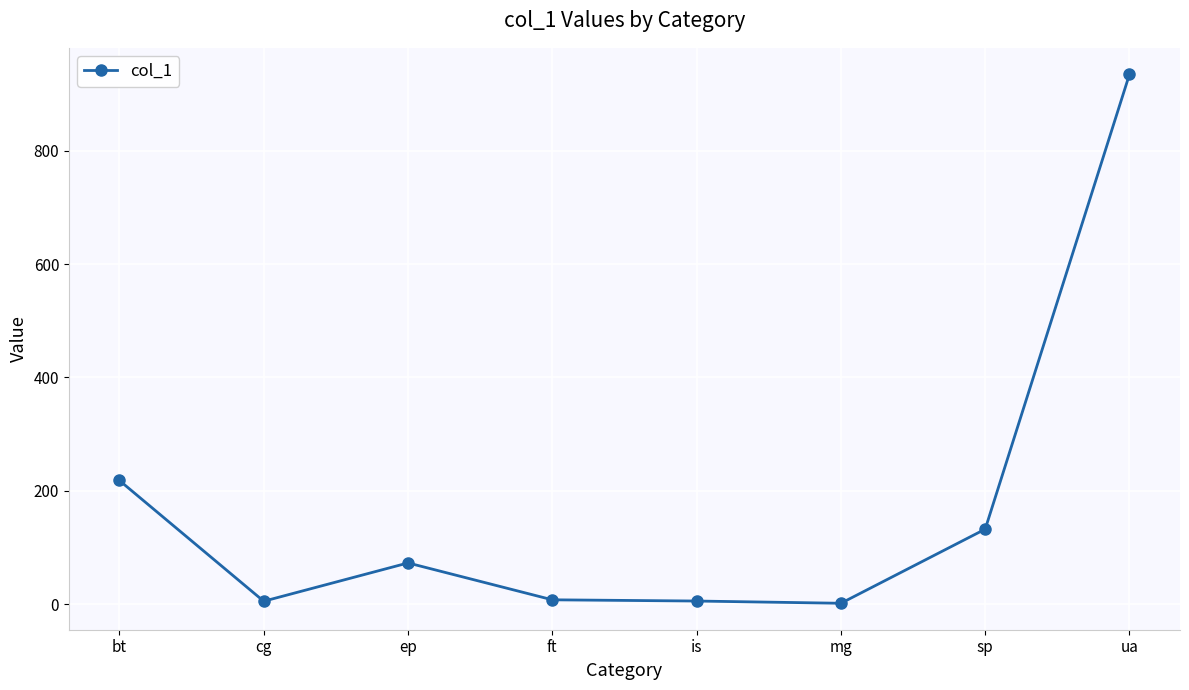

True or false: the data shows 313.8 at bt.

False